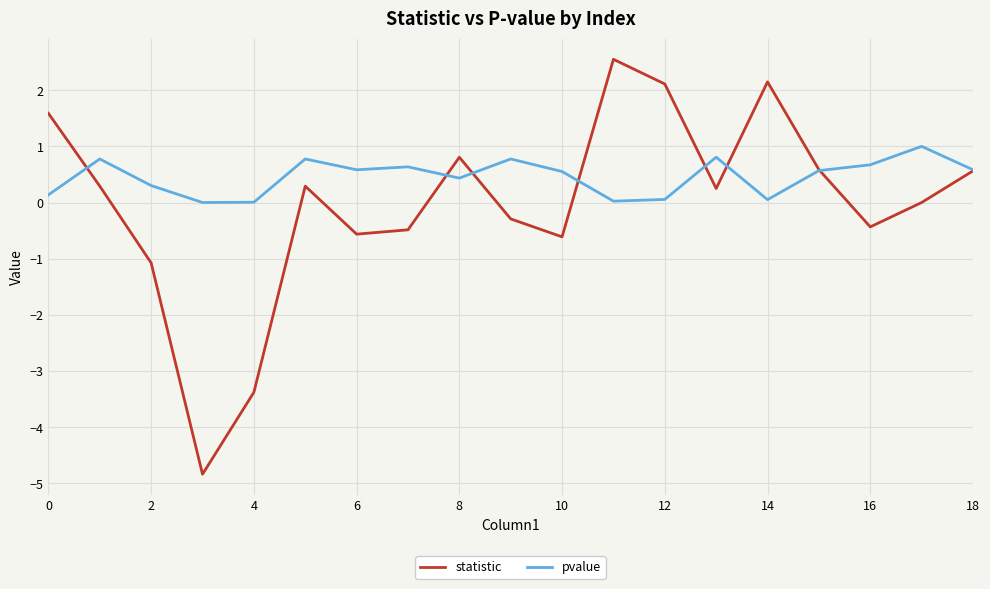

Which series has the largest total across all categories?

pvalue